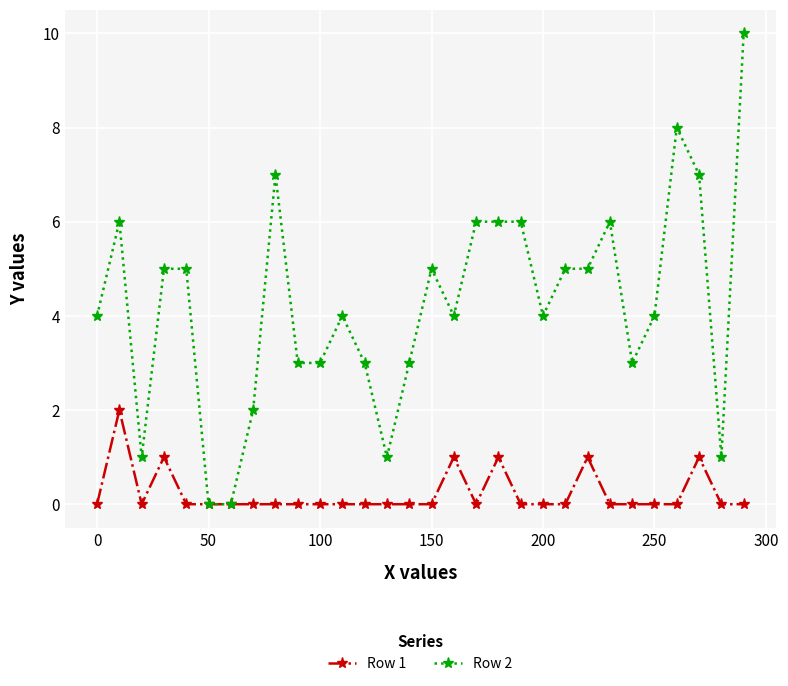

Which series has the largest range (max minus min)?

Row 2